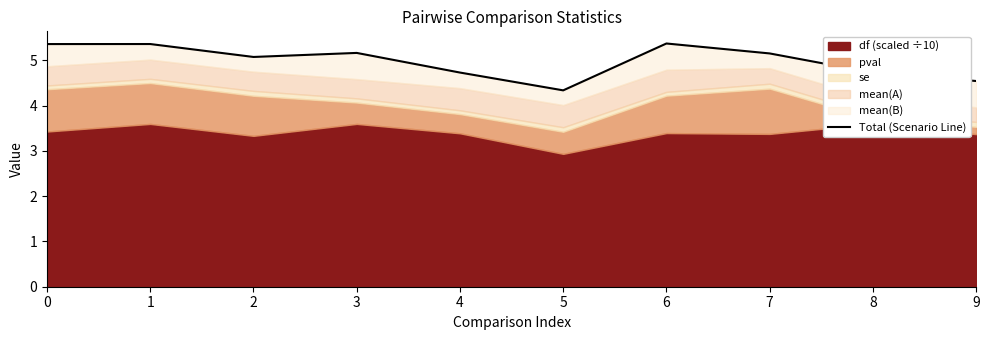

Which category has the lowest value across all series?

5